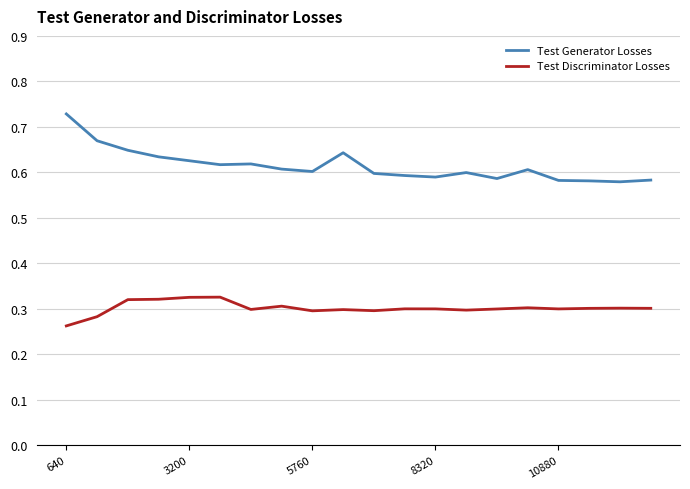

What is the difference between the maximum and minimum values in the Test Generator Losses series?

0.1